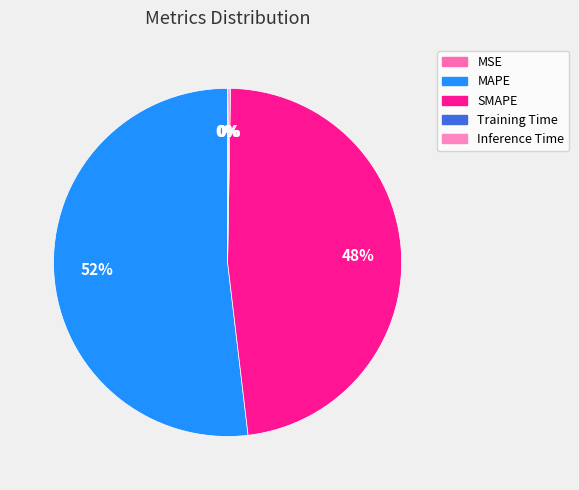

What is the majority slice?

MAPE